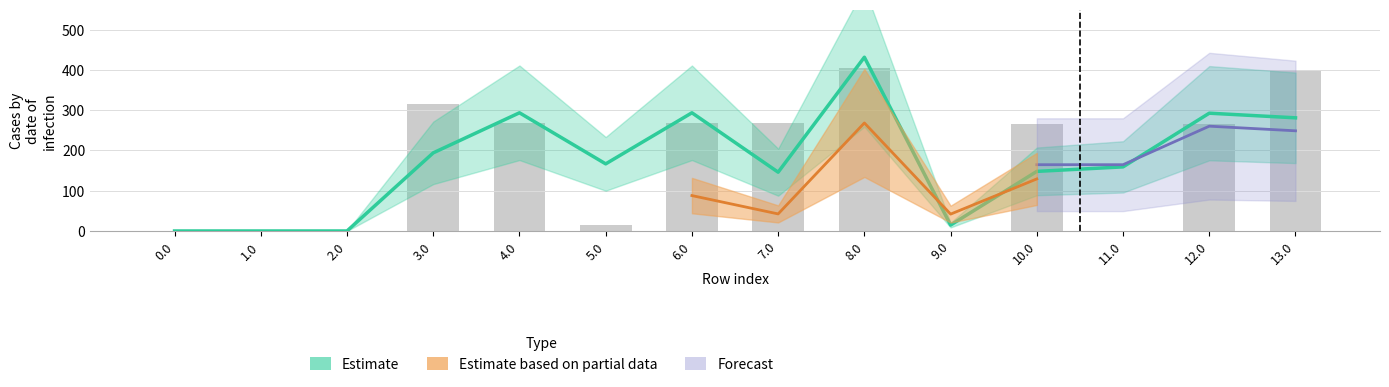

What position from the left is 1.0?

2